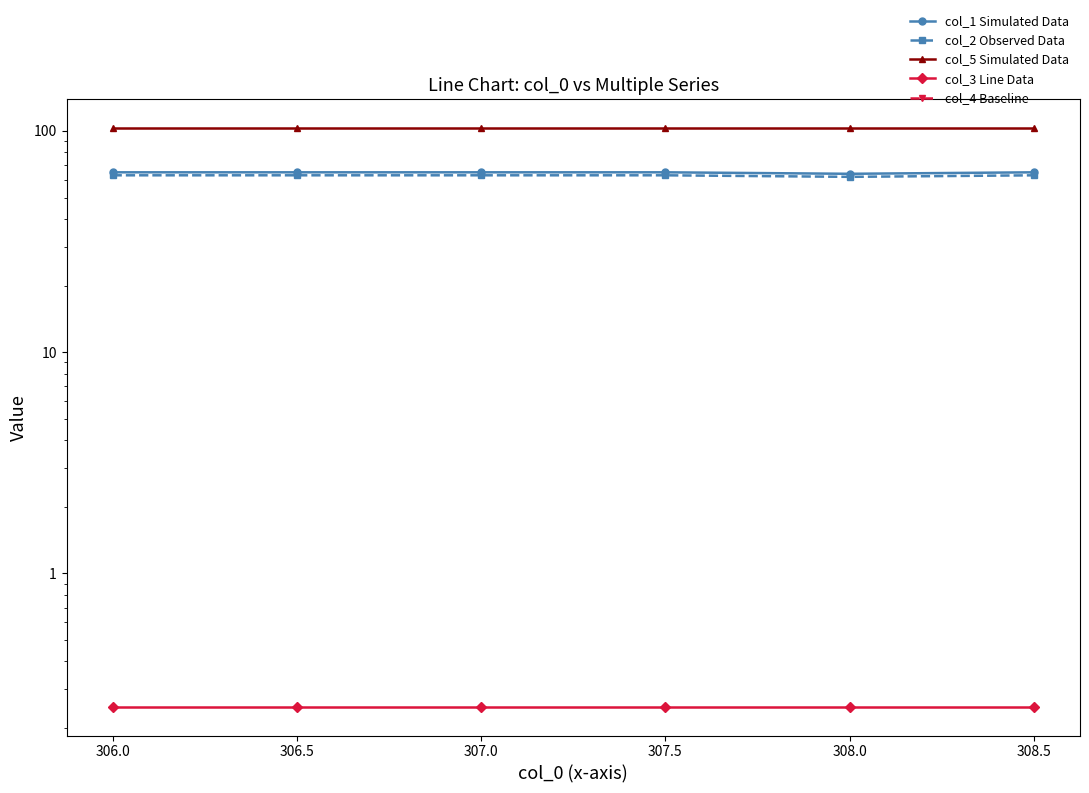

The col_3 Line Data series shows 0.4 at 306.5. True or false?

False